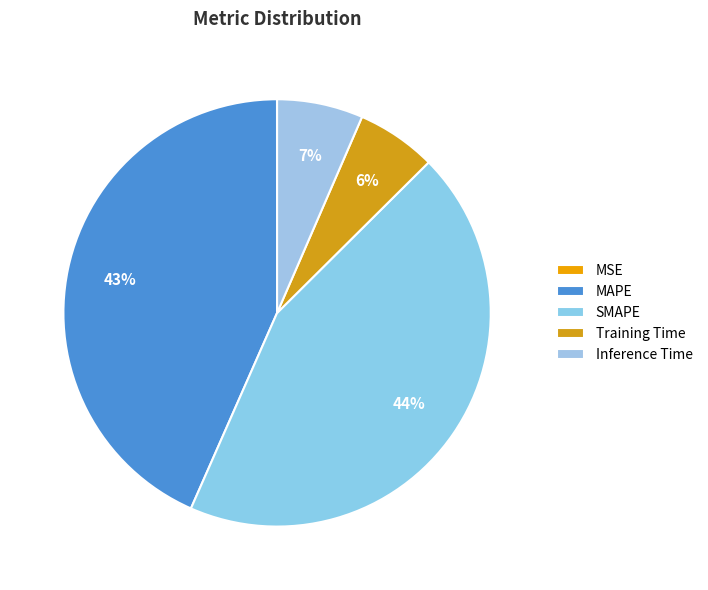

Count the number of slices in the pie.

5